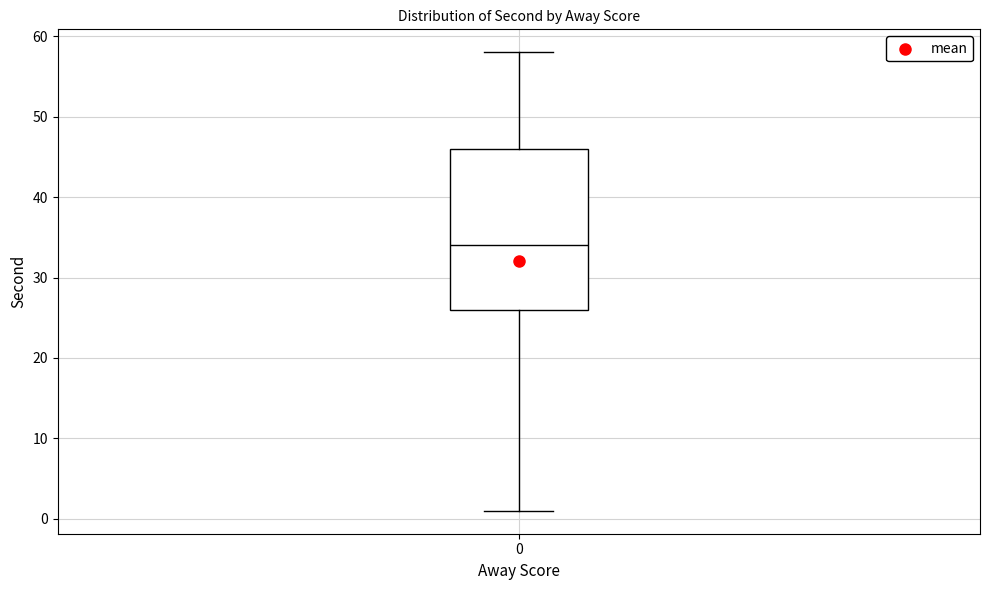

Transcribe this box plot: give where the median line is, the range the box spans, and where the two whiskers end, as read against the y-axis. The values are not printed on the chart, so give them approximately, as read against the axis.

median 34, box 26 to 46, whiskers 1 to 58